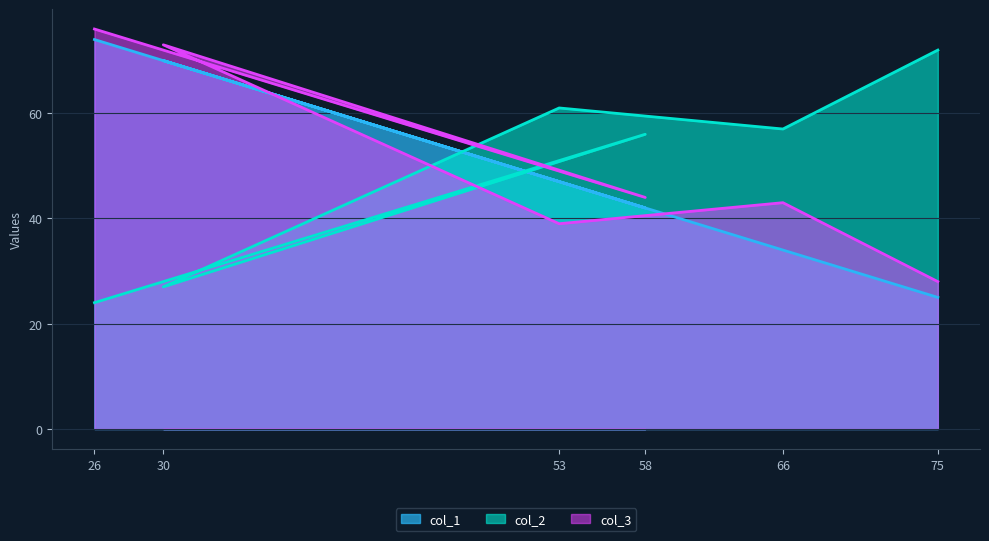

What are all the series names shown in the legend?

col_1, col_2, col_3